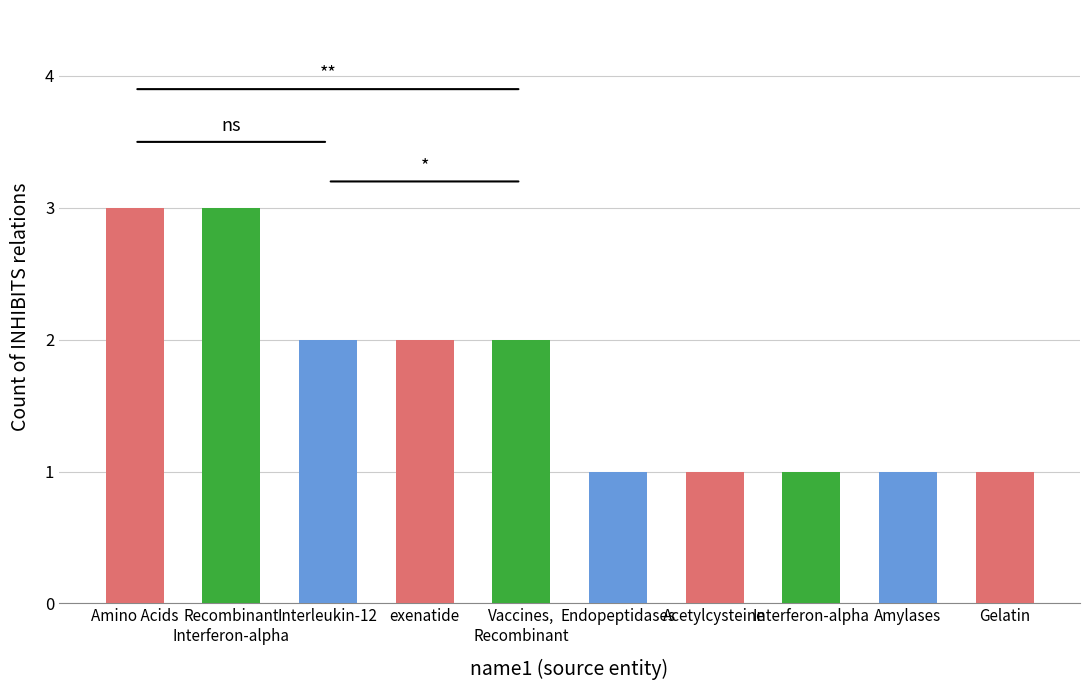

How many values are below 2?

5